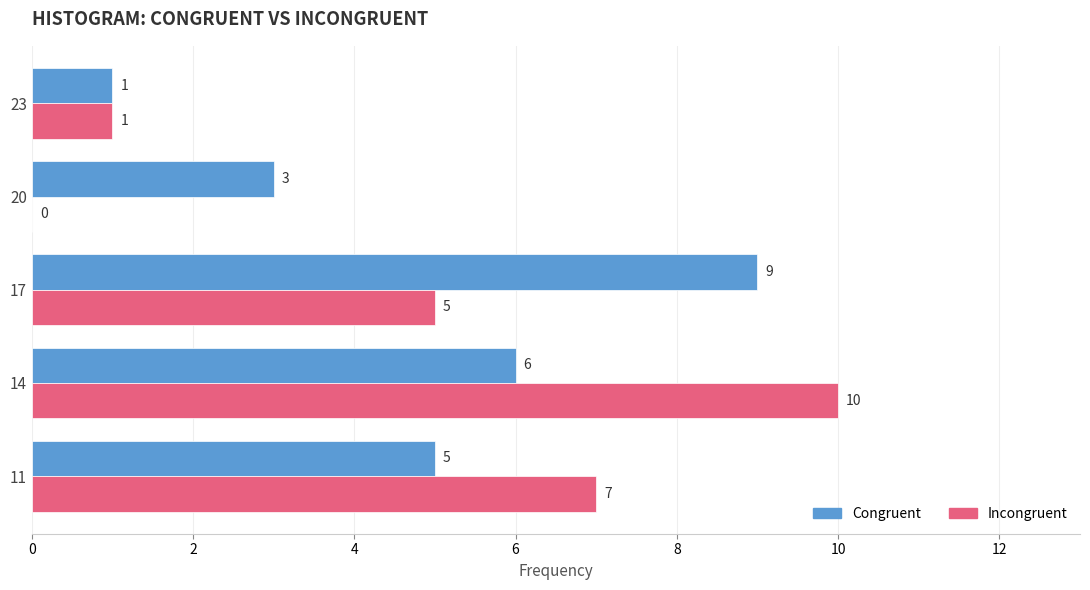

The value of Congruent at 17 is 9. True or false?

True